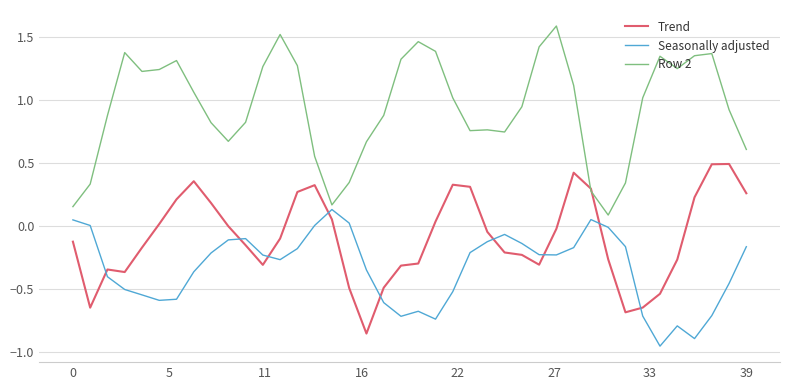

Which series has the largest total across all categories?

Row 2